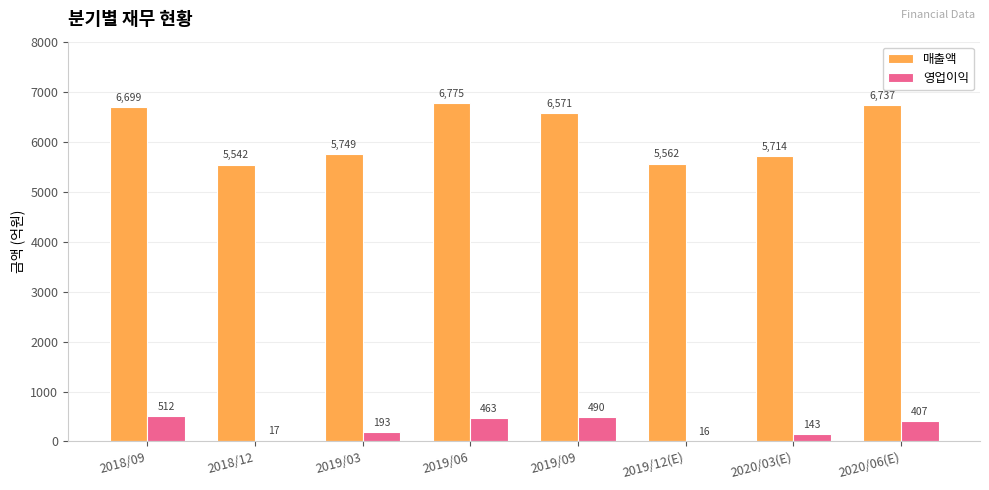

What is the sum of all 매출액 values?

49349